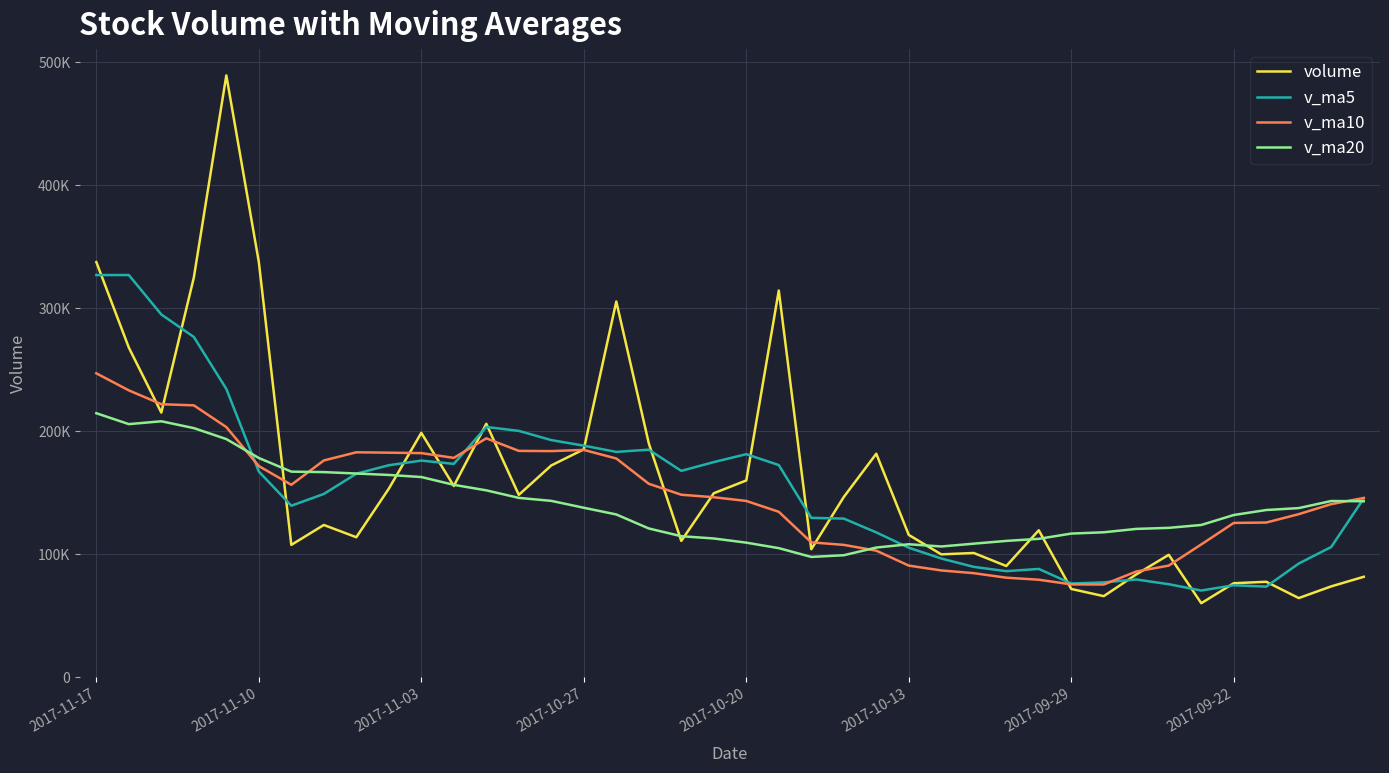

What are all the series names shown in the legend?

volume, v_ma5, v_ma10, v_ma20